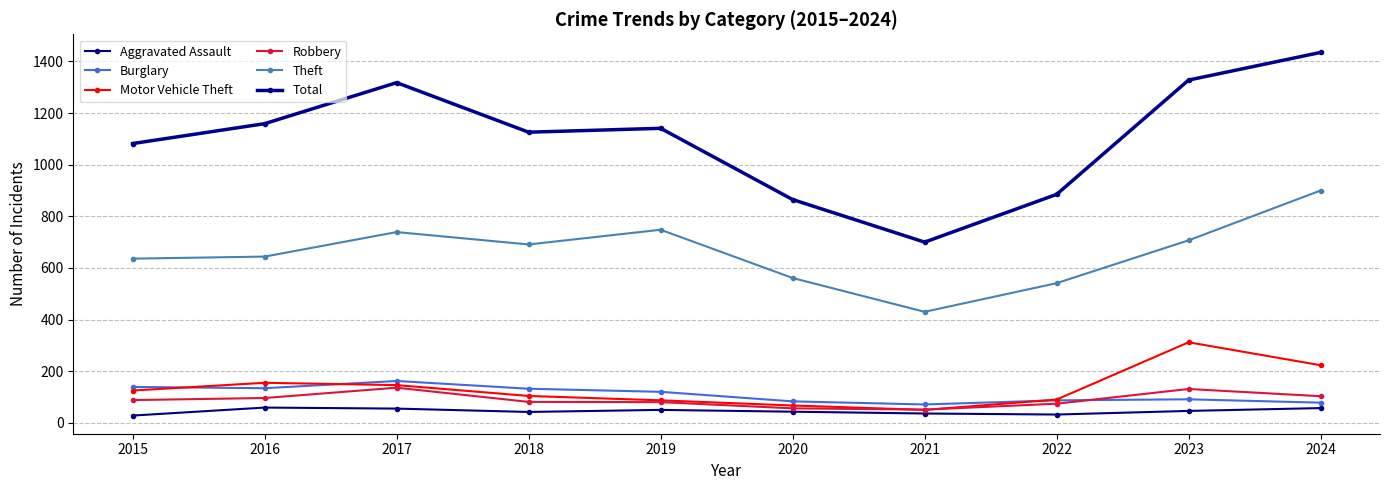

Read the Burglary value at 2017, to the nearest 10.

160